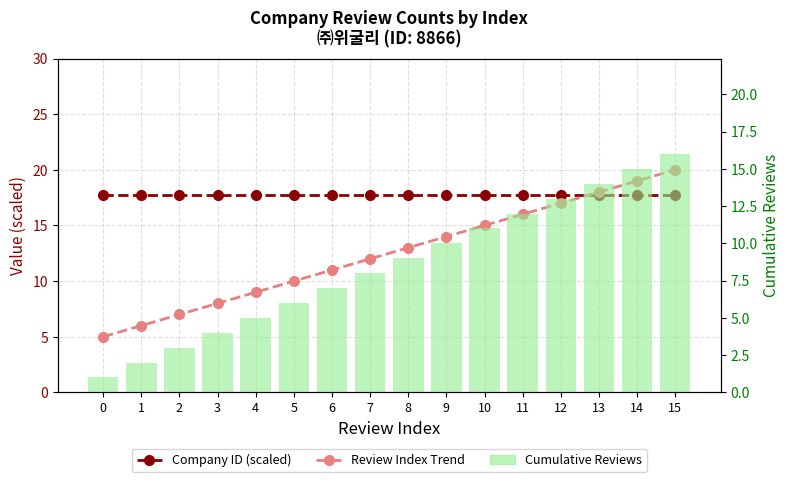

List the labels in order of Company ID (scaled) value, smallest first.

0, 1, 2, 3, 4, 5, 6, 7, 8, 9, 10, 11, 12, 13, 14, 15